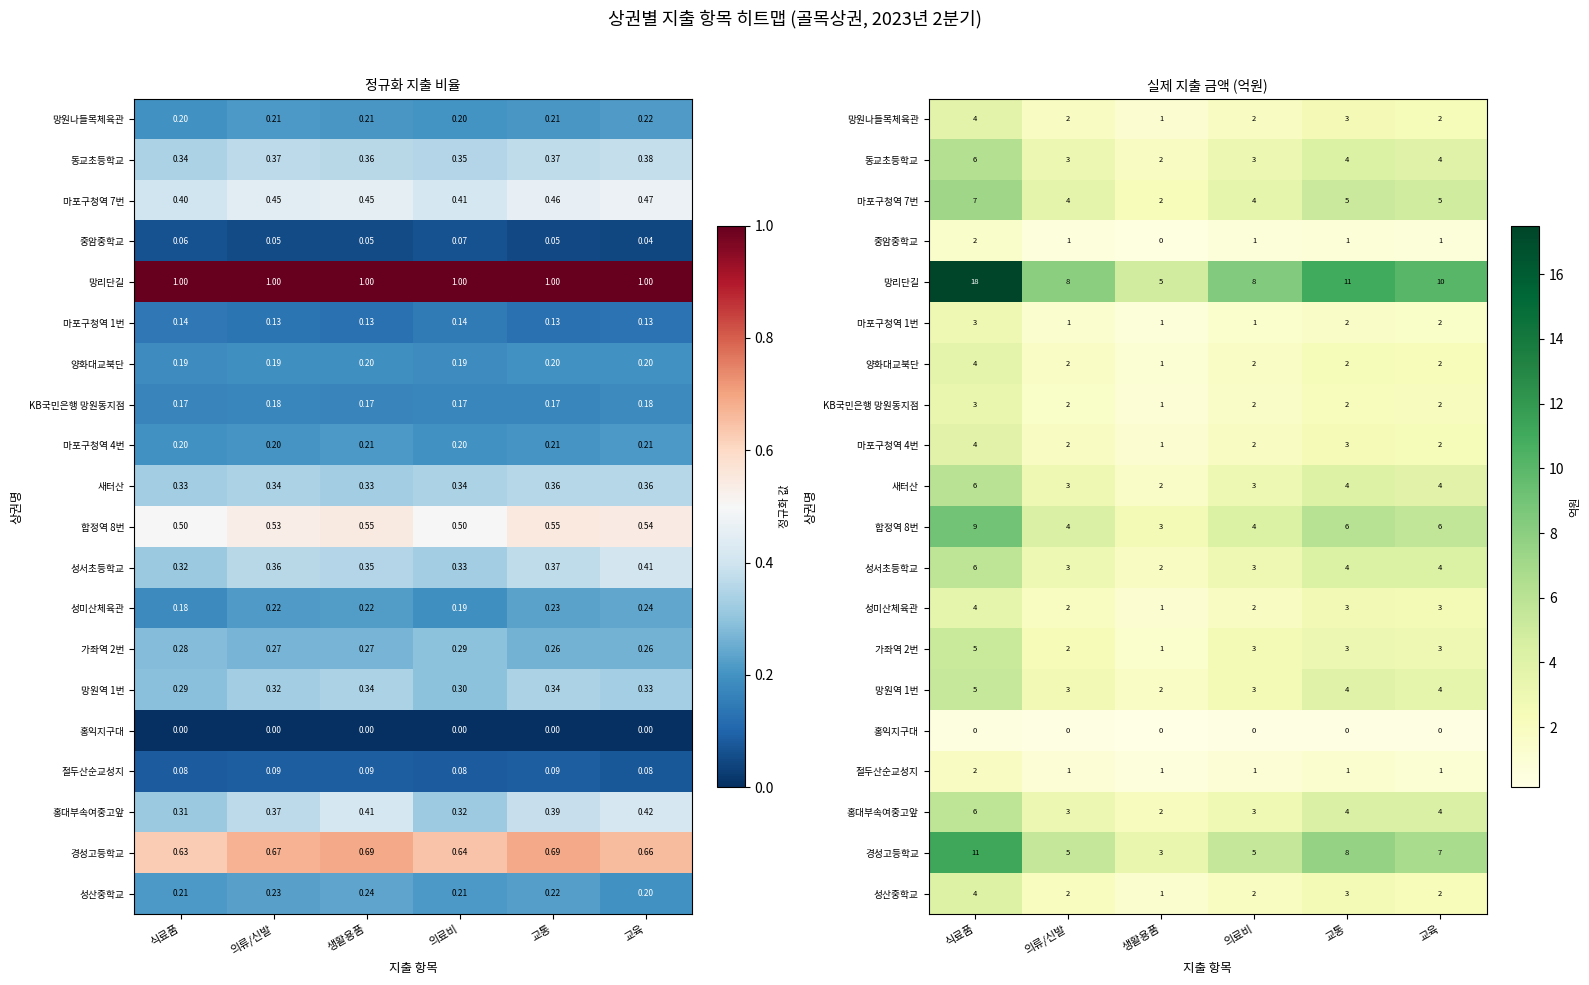

The 합정역 8번 series shows 9.0 at 식료품. True or false?

True